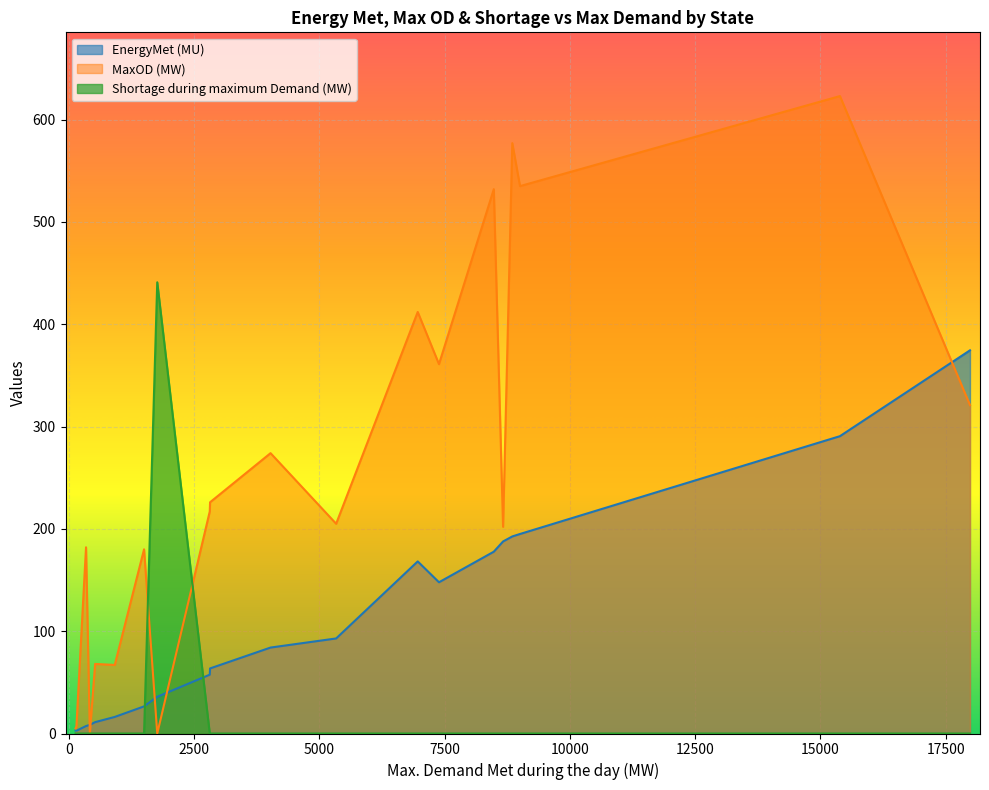

What is the greatest value displayed?

623.0